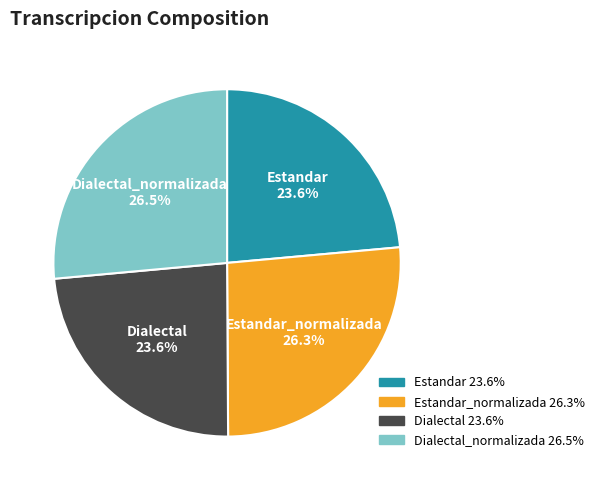

Does Estandar_normalizada account for over 50% of the chart?

No